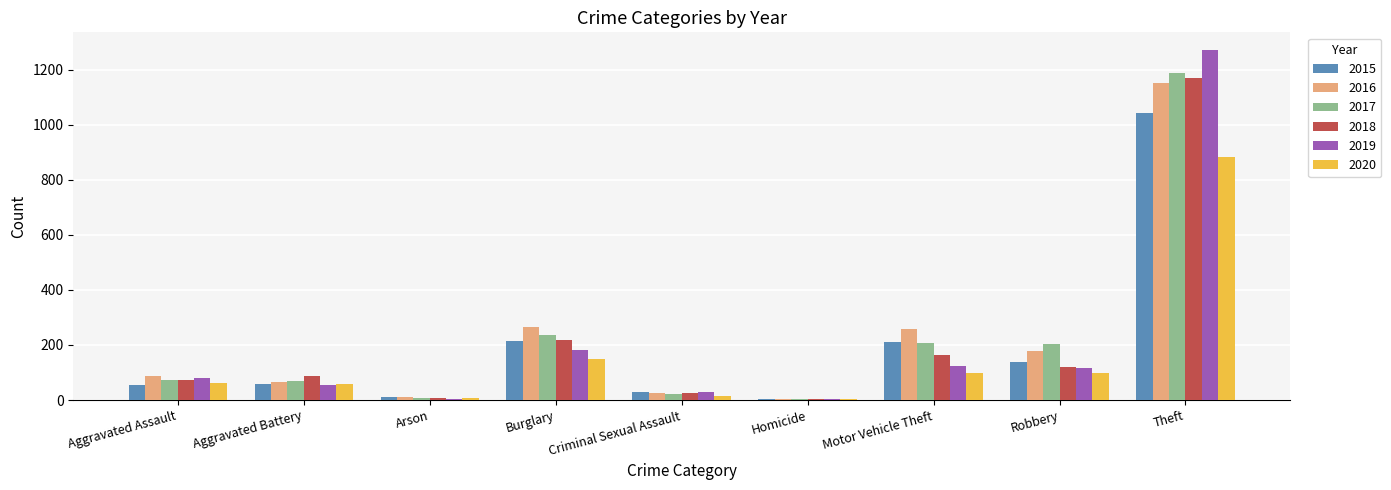

What is the maximum value shown in the chart?

1272